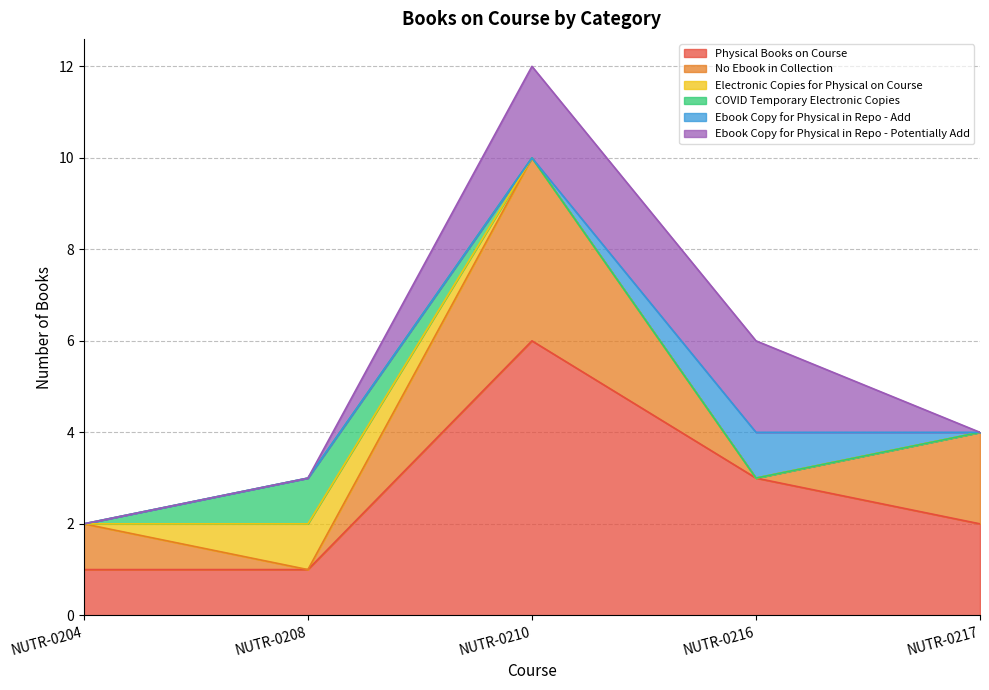

At which category is the sum across all series the highest?

NUTR-0210